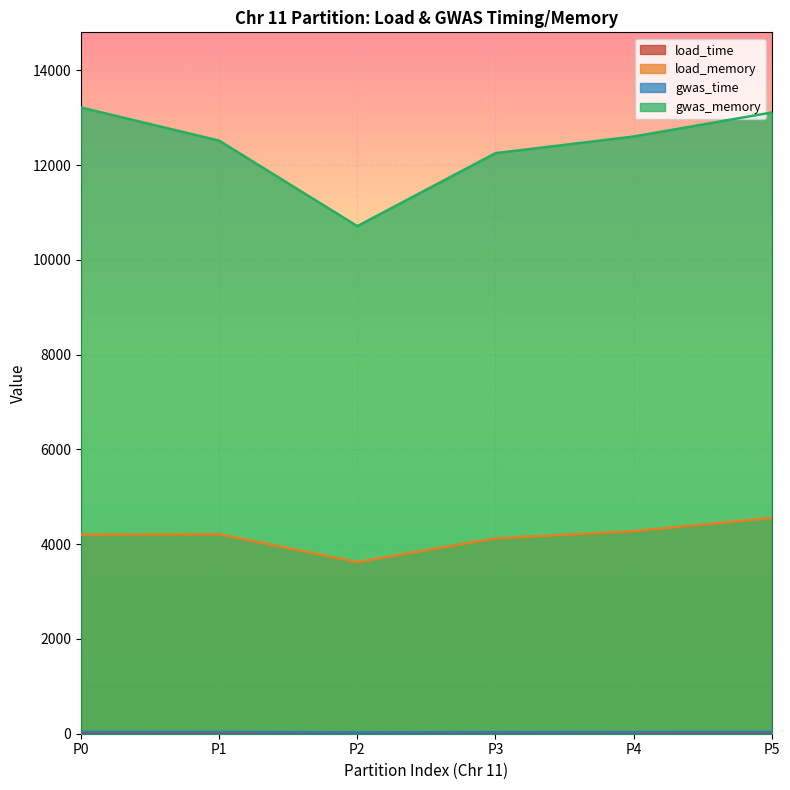

Reading right to left, extract all data points from this chart.

load_time: 17.9	16.9	16.5	14.3	16.8	20.6
load_memory: 4553.5	4274.1	4122.7	3621.2	4210.2	4200.5
gwas_time: 38.4	34.9	34.1	29.3	37.4	39.4
gwas_memory: 13109.3	12602.0	12250.8	10711.1	12514.5	13214.8